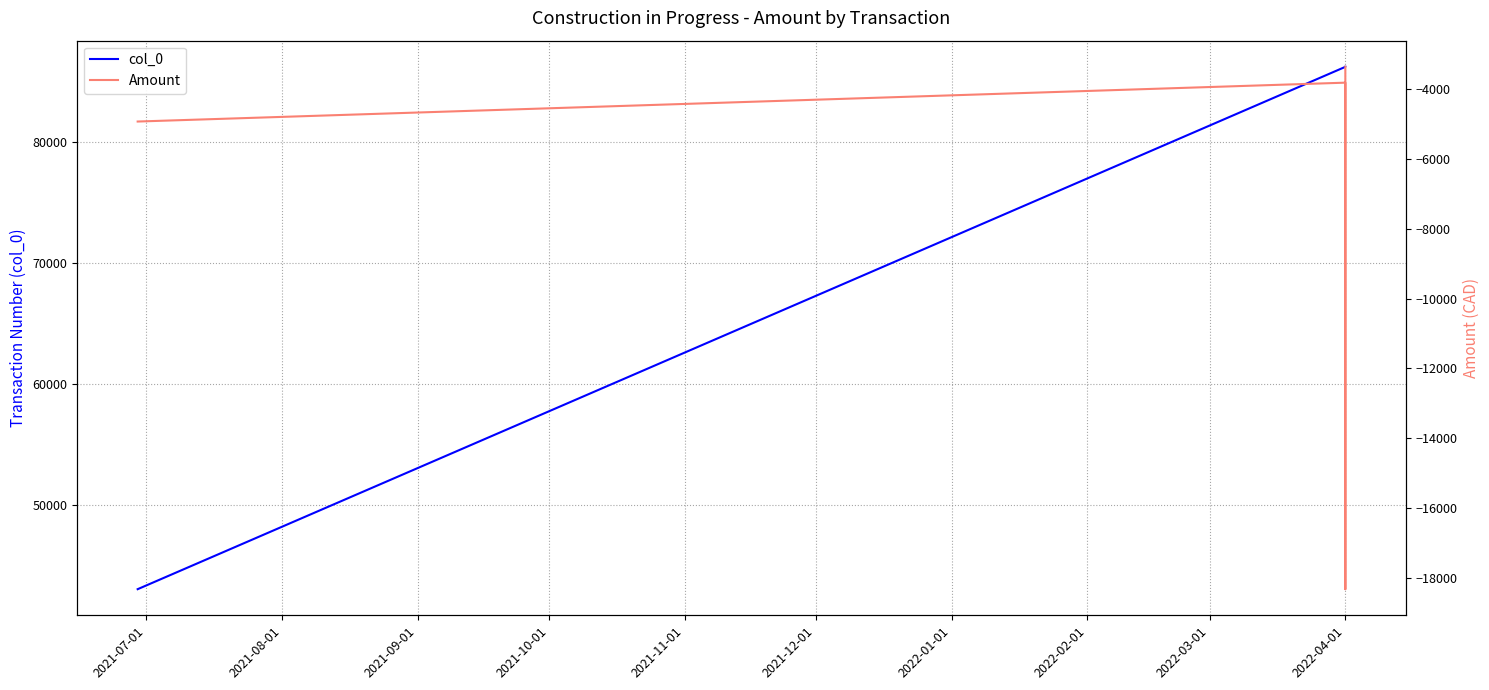

How many data points in Amount are less than -7312?

4